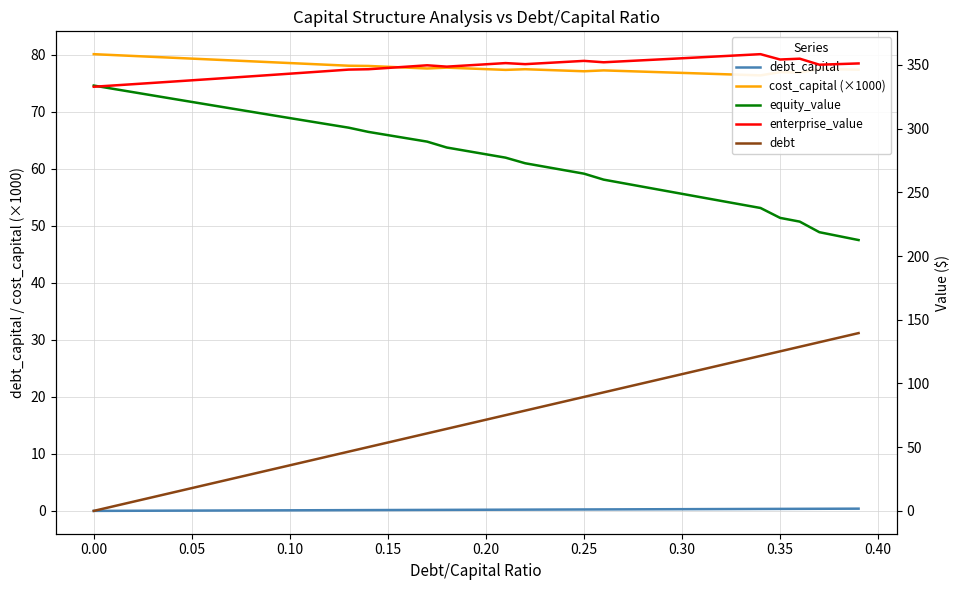

At which label does enterprise_value first exceed 350?

0.20